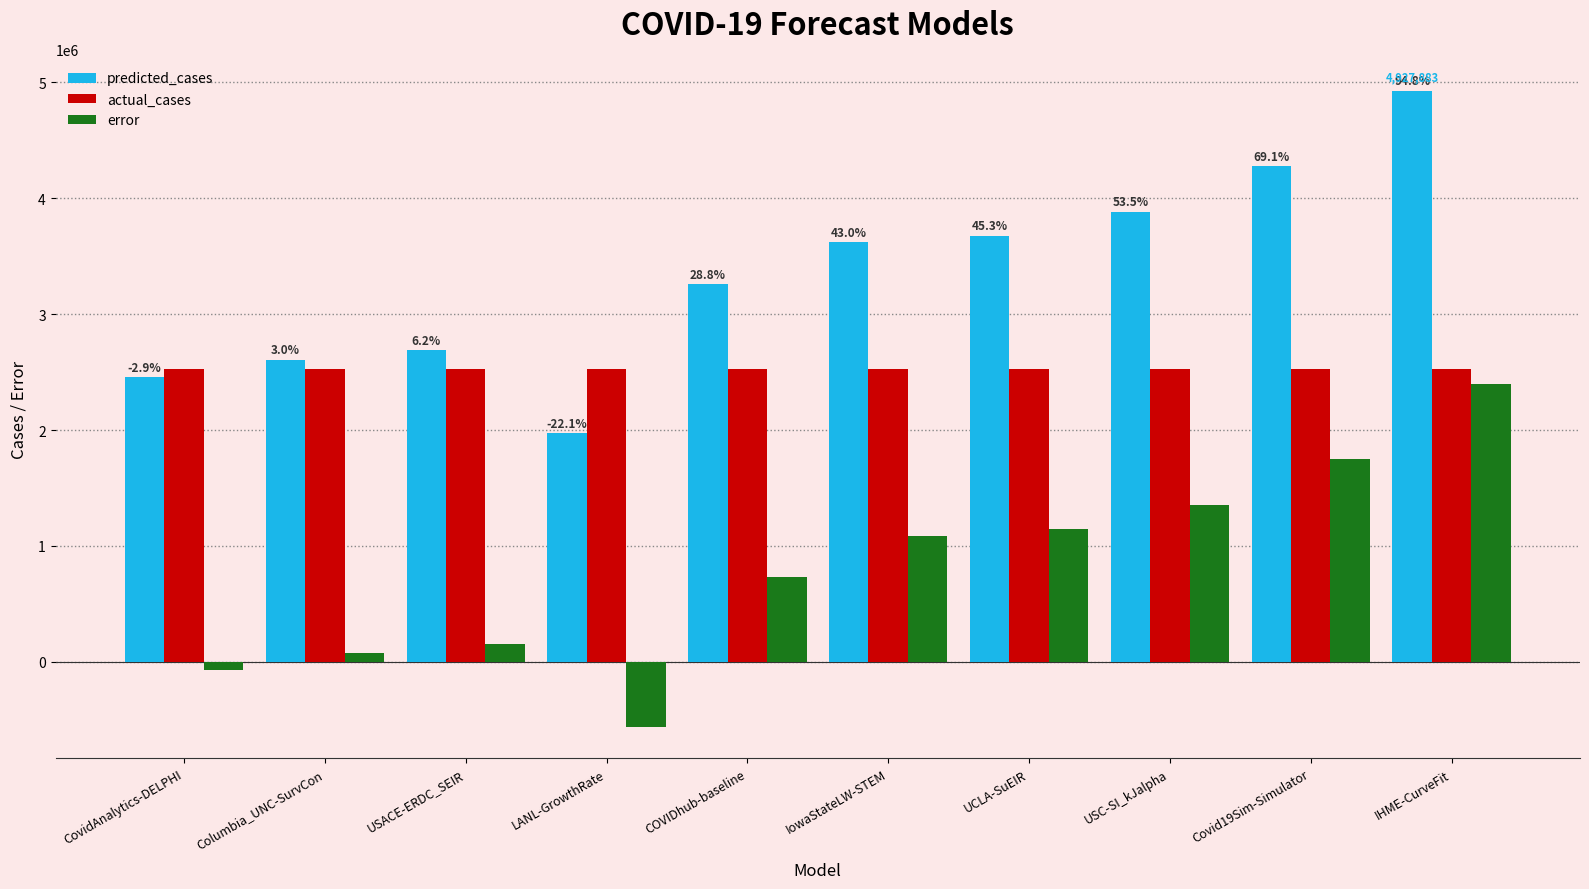

The value of actual_cases at CovidAnalytics-DELPHI is 2530303.0. True or false?

True